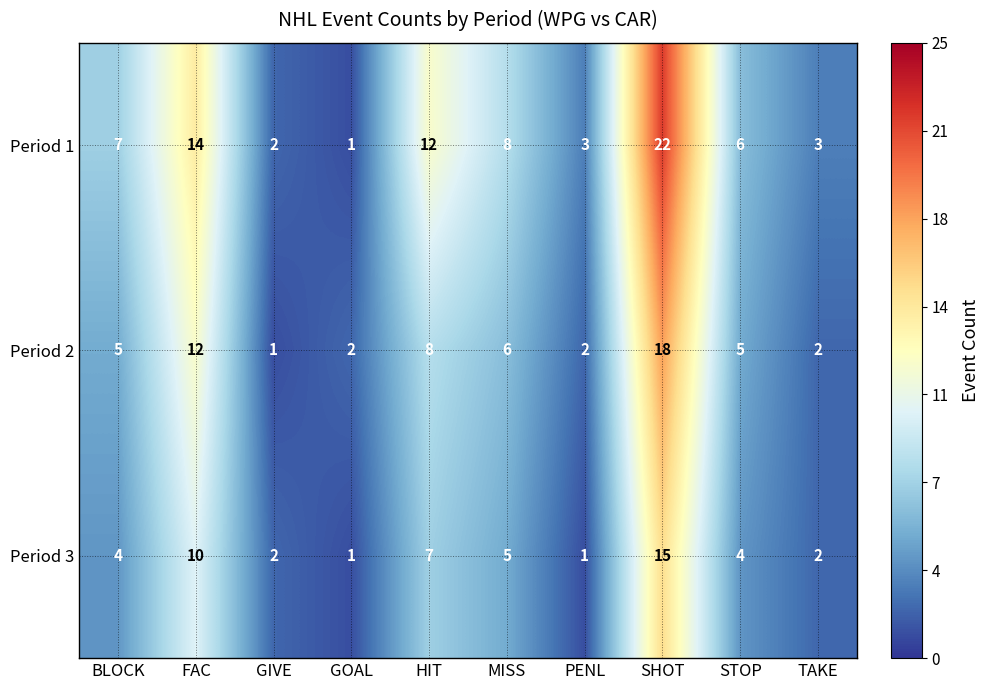

What is the minimum value shown in the chart?

1